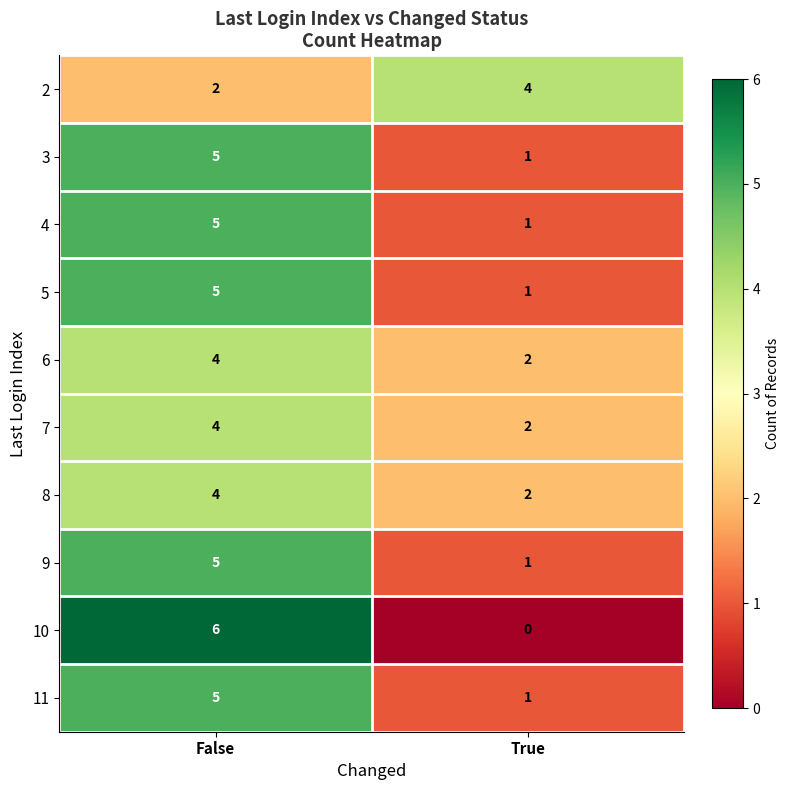

How many data points does each series have?

2